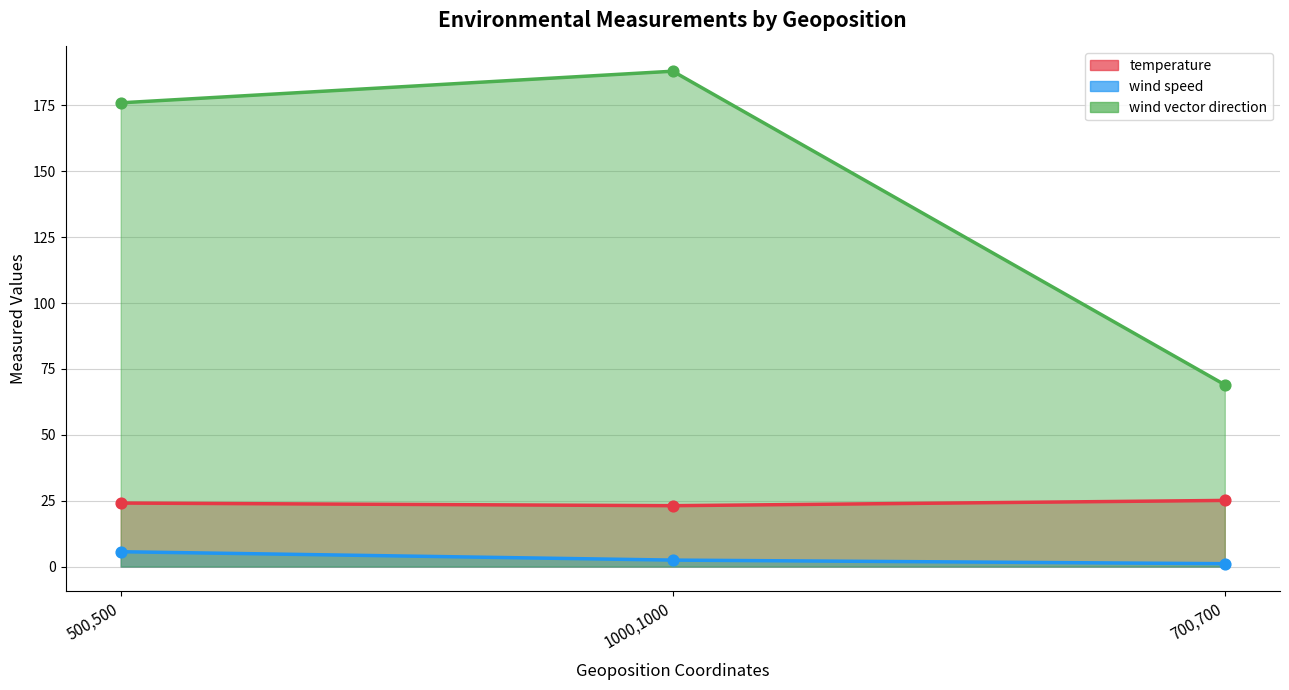

Is the value of temperature at 1000,1000 greater than the value of wind vector direction at 700,700?

No